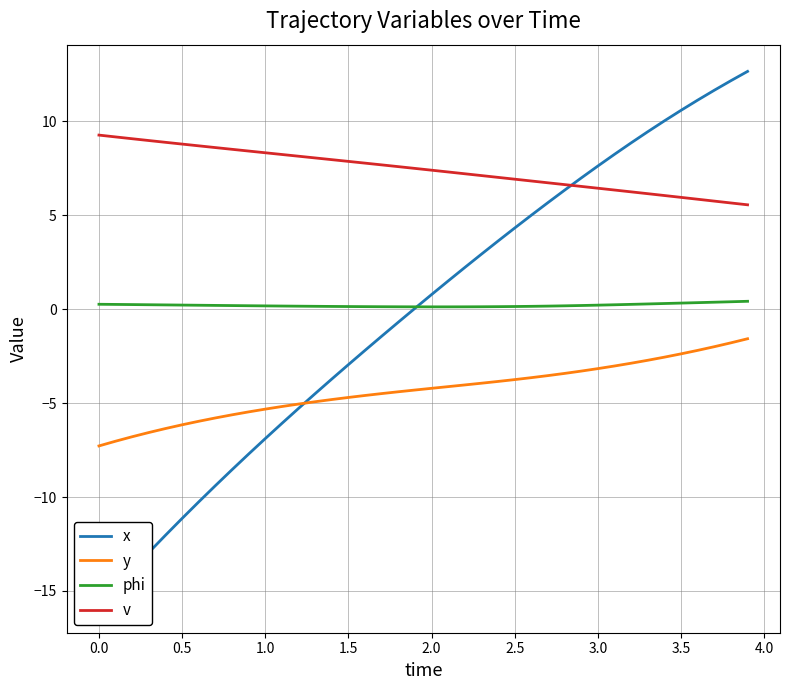

True or false: v and y intersect in this chart.

False